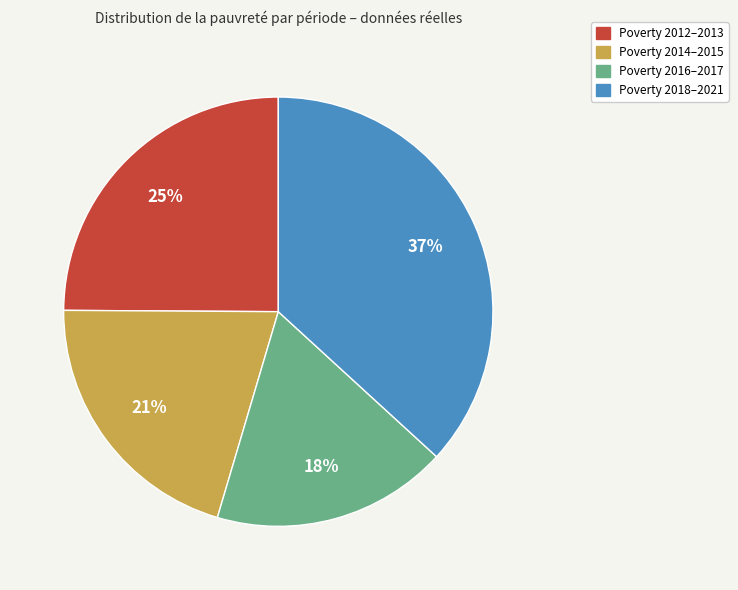

How many slices are in this pie chart?

4